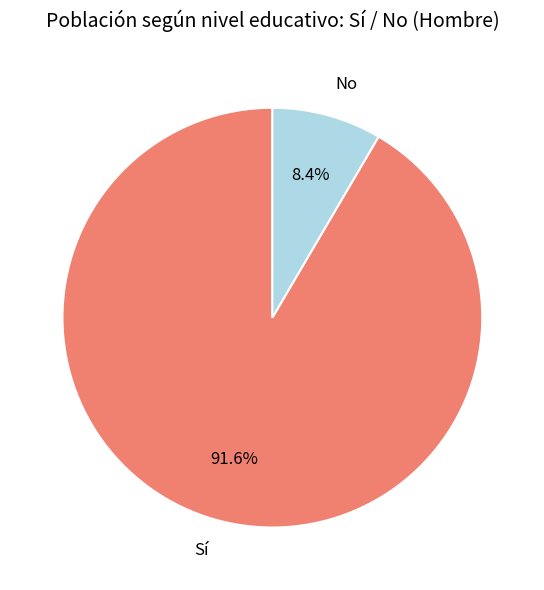

Which has a higher value, No or Sí?

Sí